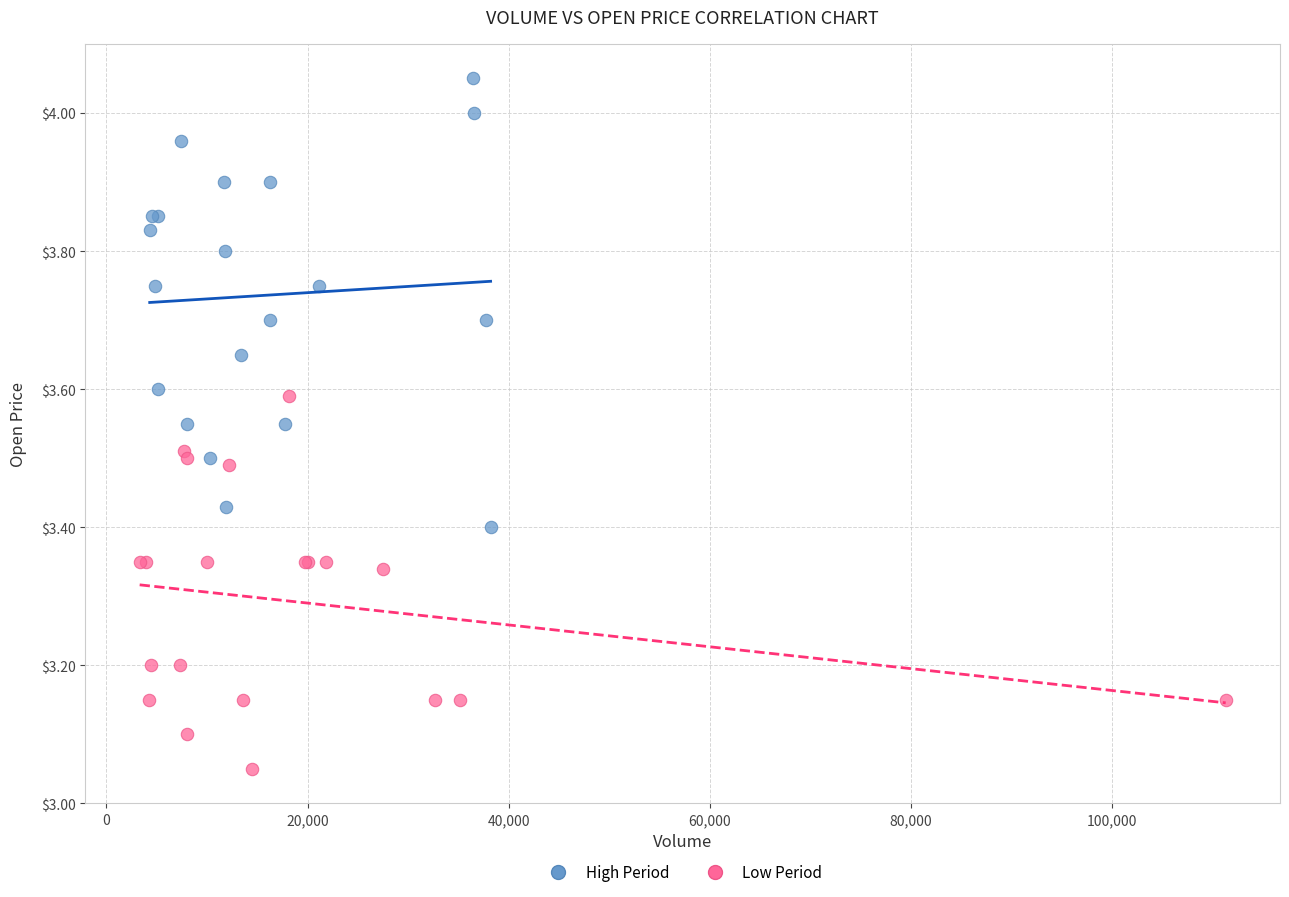

Which series has the widest spread of Y values?

High Period